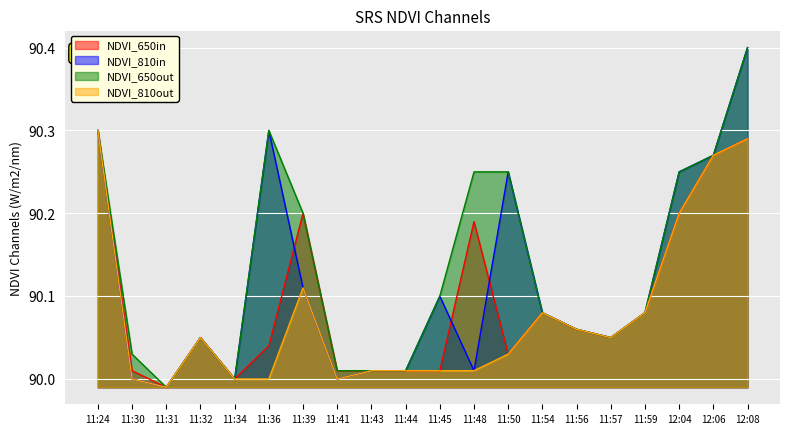

Which has a higher value, 12:06 or 11:34?

12:06